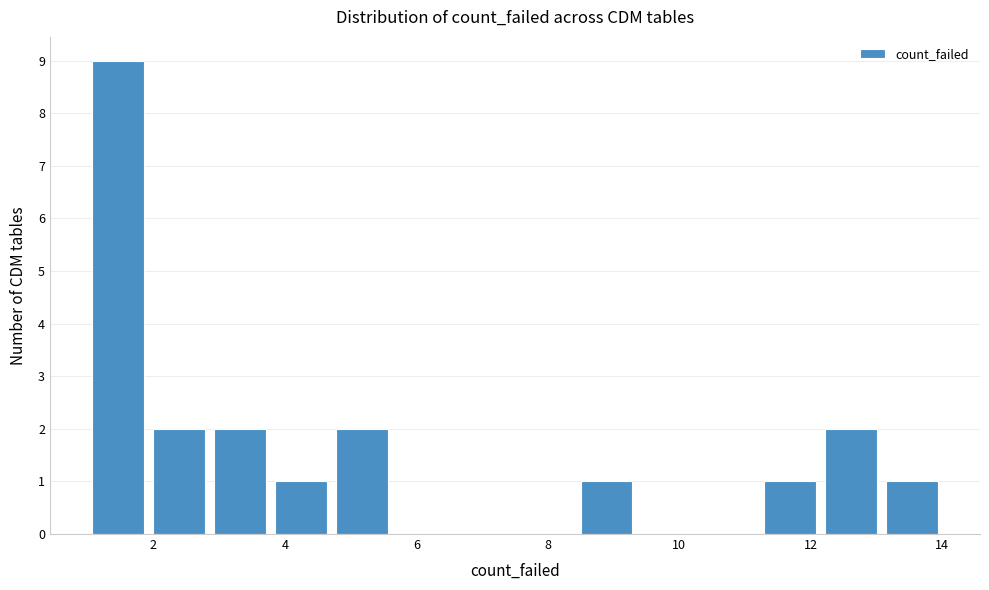

Reading left to right, transcribe this chart: for each bar, give the range it covers on the x-axis and its height. Neither the bar edges nor the heights are printed on the chart, so give them approximately, as read against the axes.

1.0 to 2.0: 9
2.0 to 2.8: 2
2.8 to 3.8: 2
3.8 to 4.8: 1
4.8 to 5.6: 2
5.6 to 6.6: 0
6.6 to 7.6: 0
7.6 to 8.4: 0
8.4 to 9.4: 1
9.4 to 10.2: 0
10.2 to 11.2: 0
11.2 to 12.2: 1
12.2 to 13.0: 2
13.0 to 14.0: 1